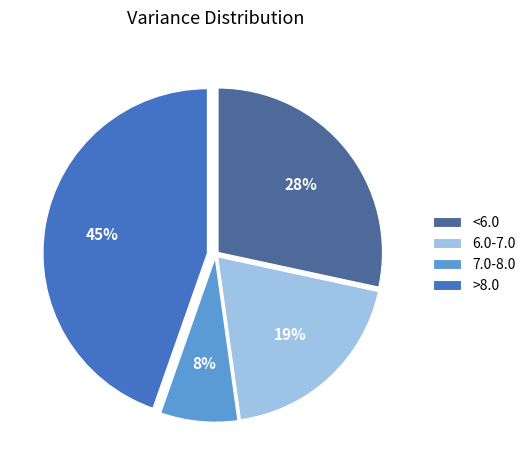

Which category has the smallest portion of the pie?

7.0-8.0